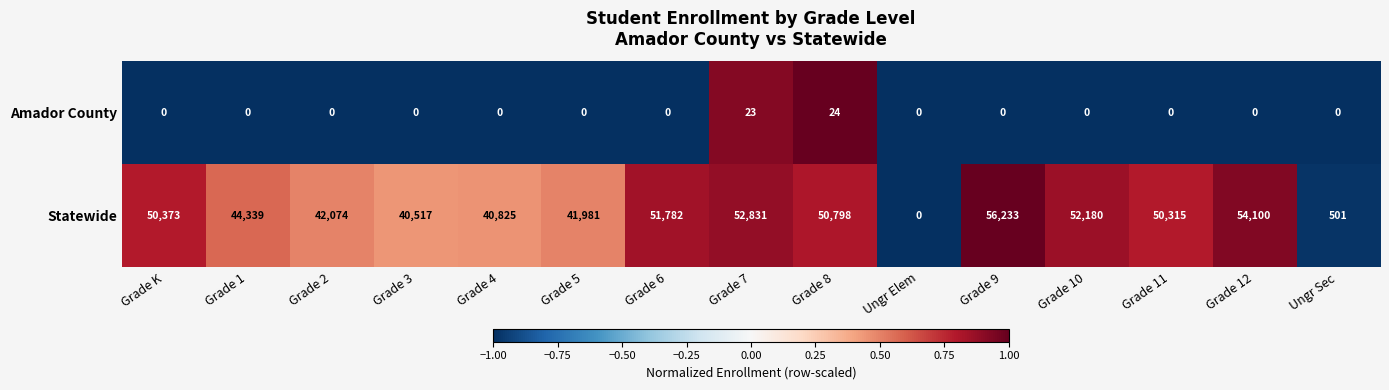

How many data points does each series have?

15